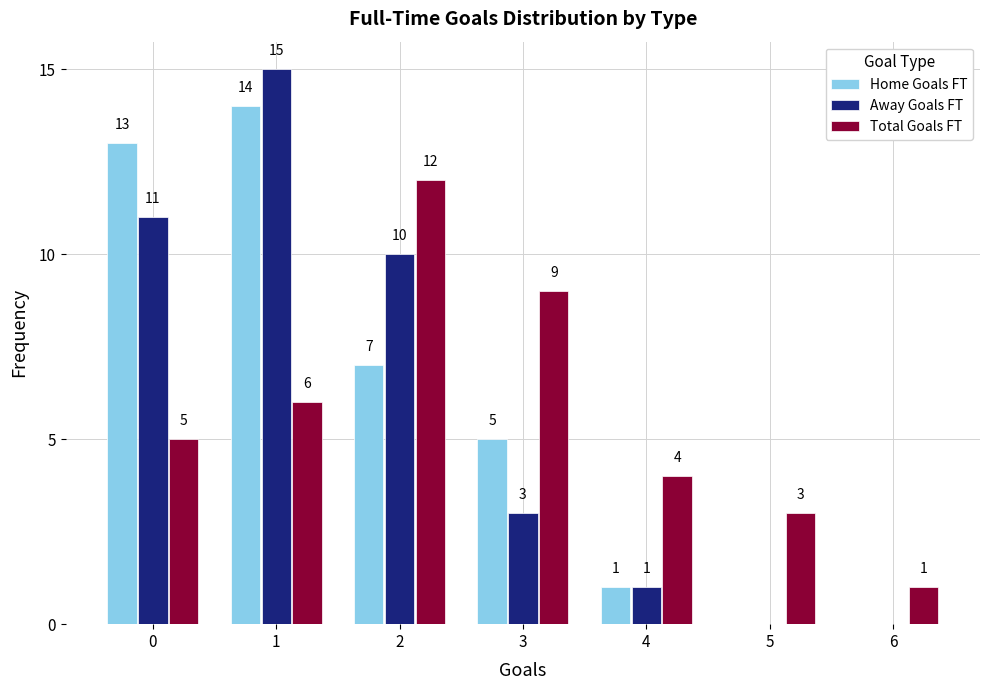

Reading left to right, transcribe all the data shown in this chart.

Home Goals FT: 0=13	1=14	2=7	3=5	4=1	5=0	6=0
Away Goals FT: 0=11	1=15	2=10	3=3	4=1	5=0	6=0
Total Goals FT: 0=5	1=6	2=12	3=9	4=4	5=3	6=1